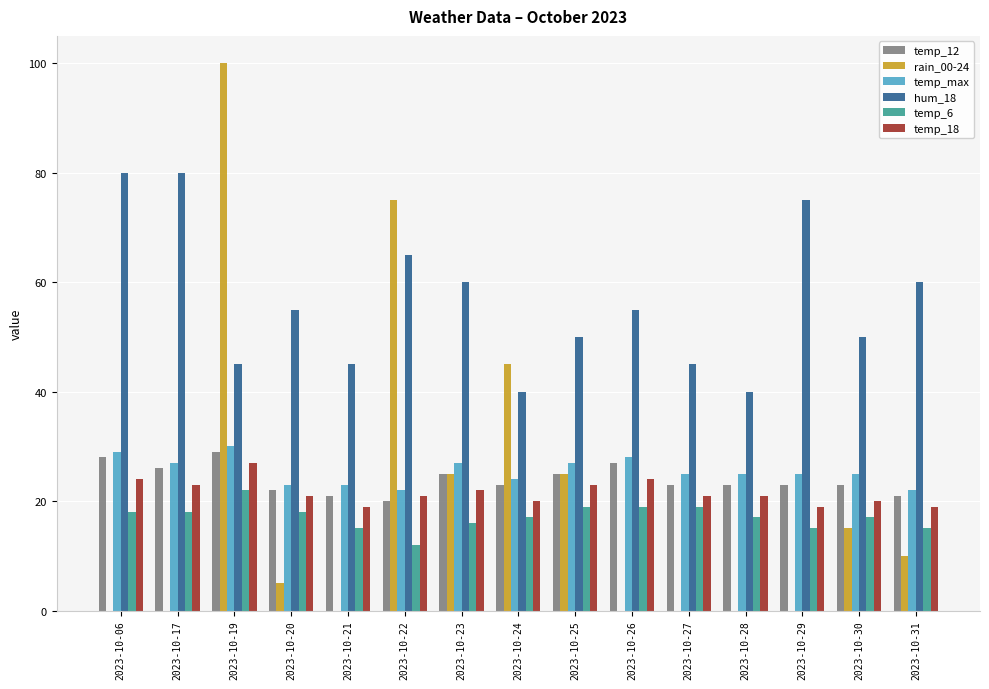

Reading right to left, transcribe all the data shown in this chart.

temp_12: 2023-10-31=21	2023-10-30=23	2023-10-29=23	2023-10-28=23	2023-10-27=23	2023-10-26=27	2023-10-25=25	2023-10-24=23	2023-10-23=25	2023-10-22=20	2023-10-21=21	2023-10-20=22	2023-10-19=29	2023-10-17=26	2023-10-06=28
rain_00-24: 2023-10-31=10	2023-10-30=15	2023-10-29=0	2023-10-28=0	2023-10-27=0	2023-10-26=0	2023-10-25=25	2023-10-24=45	2023-10-23=25	2023-10-22=75	2023-10-21=0	2023-10-20=5	2023-10-19=100	2023-10-17=0	2023-10-06=0
temp_max: 2023-10-31=22	2023-10-30=25	2023-10-29=25	2023-10-28=25	2023-10-27=25	2023-10-26=28	2023-10-25=27	2023-10-24=24	2023-10-23=27	2023-10-22=22	2023-10-21=23	2023-10-20=23	2023-10-19=30	2023-10-17=27	2023-10-06=29
hum_18: 2023-10-31=60	2023-10-30=50	2023-10-29=75	2023-10-28=40	2023-10-27=45	2023-10-26=55	2023-10-25=50	2023-10-24=40	2023-10-23=60	2023-10-22=65	2023-10-21=45	2023-10-20=55	2023-10-19=45	2023-10-17=80	2023-10-06=80
temp_6: 2023-10-31=15	2023-10-30=17	2023-10-29=15	2023-10-28=17	2023-10-27=19	2023-10-26=19	2023-10-25=19	2023-10-24=17	2023-10-23=16	2023-10-22=12	2023-10-21=15	2023-10-20=18	2023-10-19=22	2023-10-17=18	2023-10-06=18
temp_18: 2023-10-31=19	2023-10-30=20	2023-10-29=19	2023-10-28=21	2023-10-27=21	2023-10-26=24	2023-10-25=23	2023-10-24=20	2023-10-23=22	2023-10-22=21	2023-10-21=19	2023-10-20=21	2023-10-19=27	2023-10-17=23	2023-10-06=24